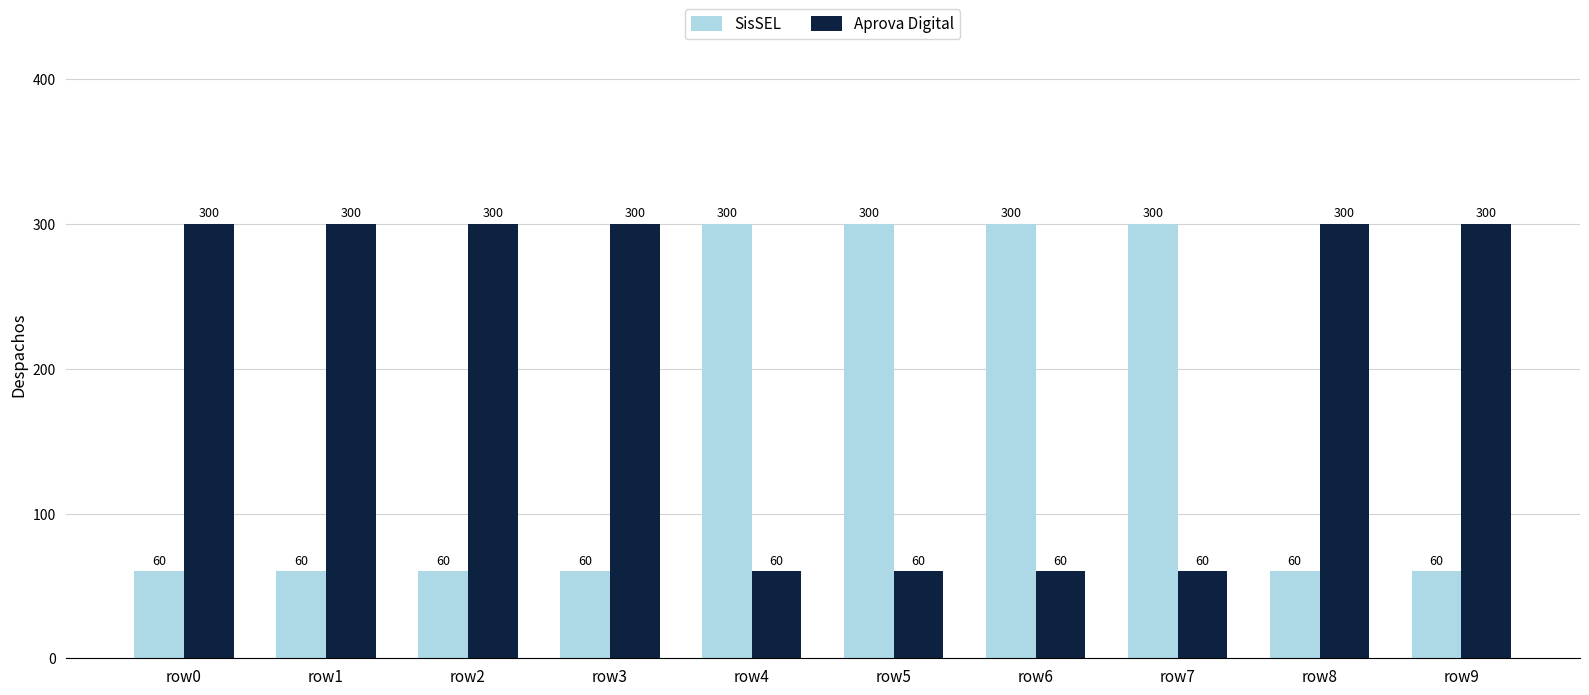

At row0, list the series in order from largest to smallest.

Aprova Digital, SisSEL